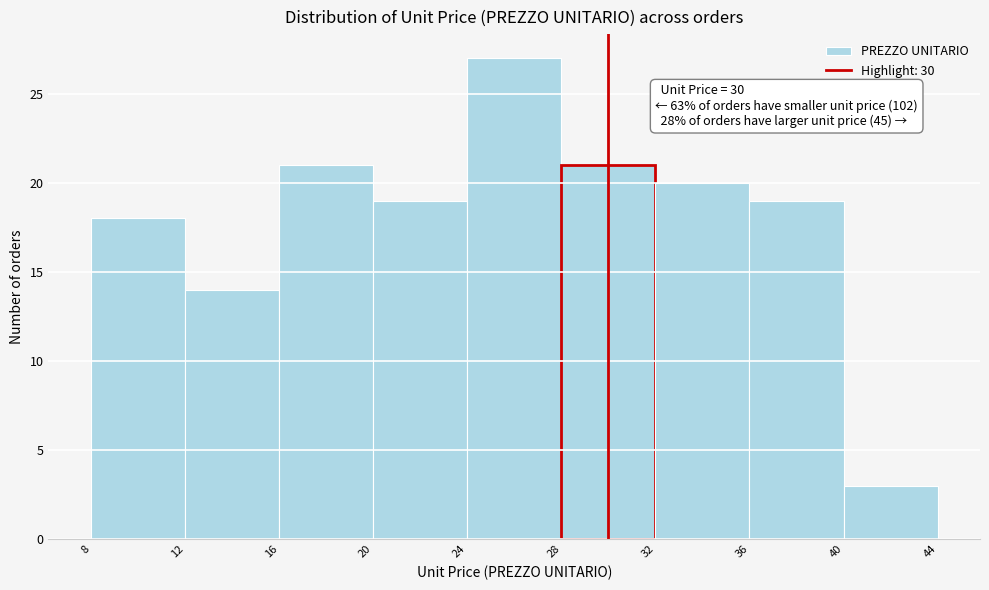

Over which range of the x-axis is the bar tallest?

24 to 28